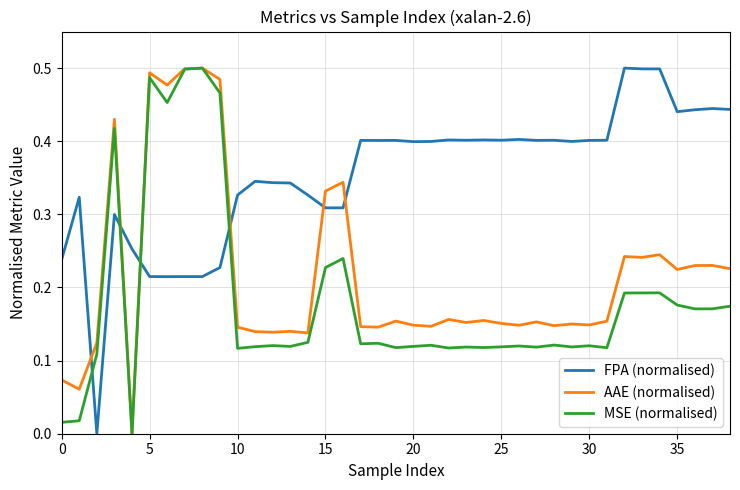

How many AAE (normalised) values are between 0 and 1?

39